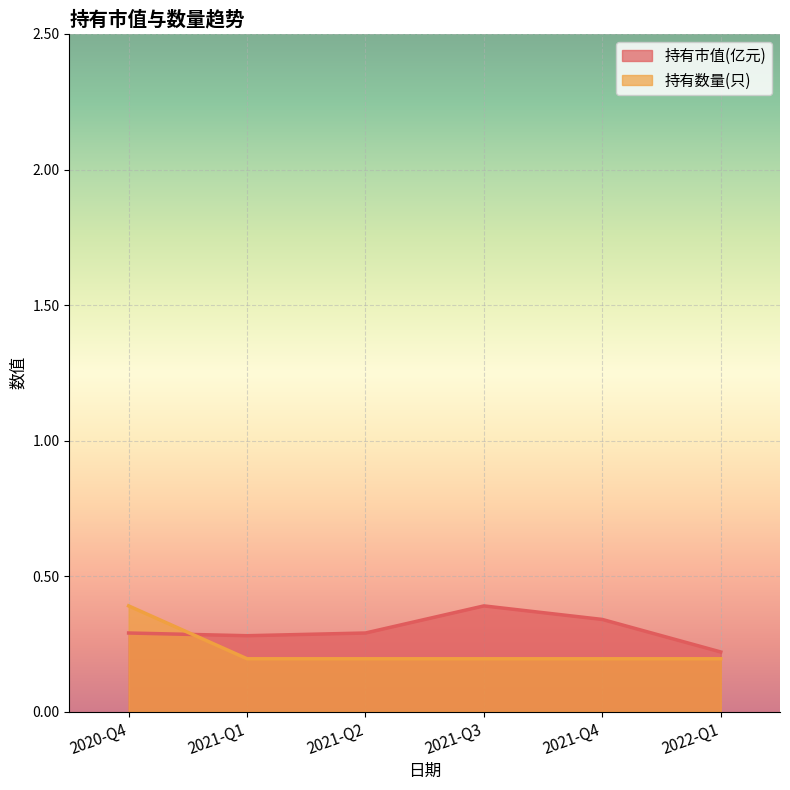

Between which two adjacent categories do 持有数量(只) and 持有市值(亿元) first intersect?

2020-Q4 and 2021-Q1